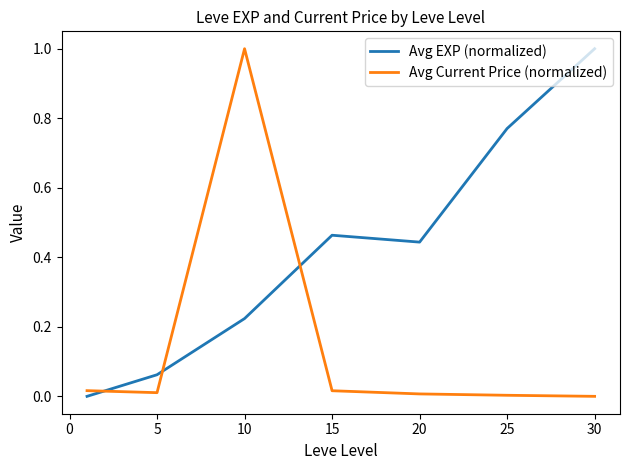

Rank the series by their average value, from highest to lowest.

Avg EXP (normalized), Avg Current Price (normalized)